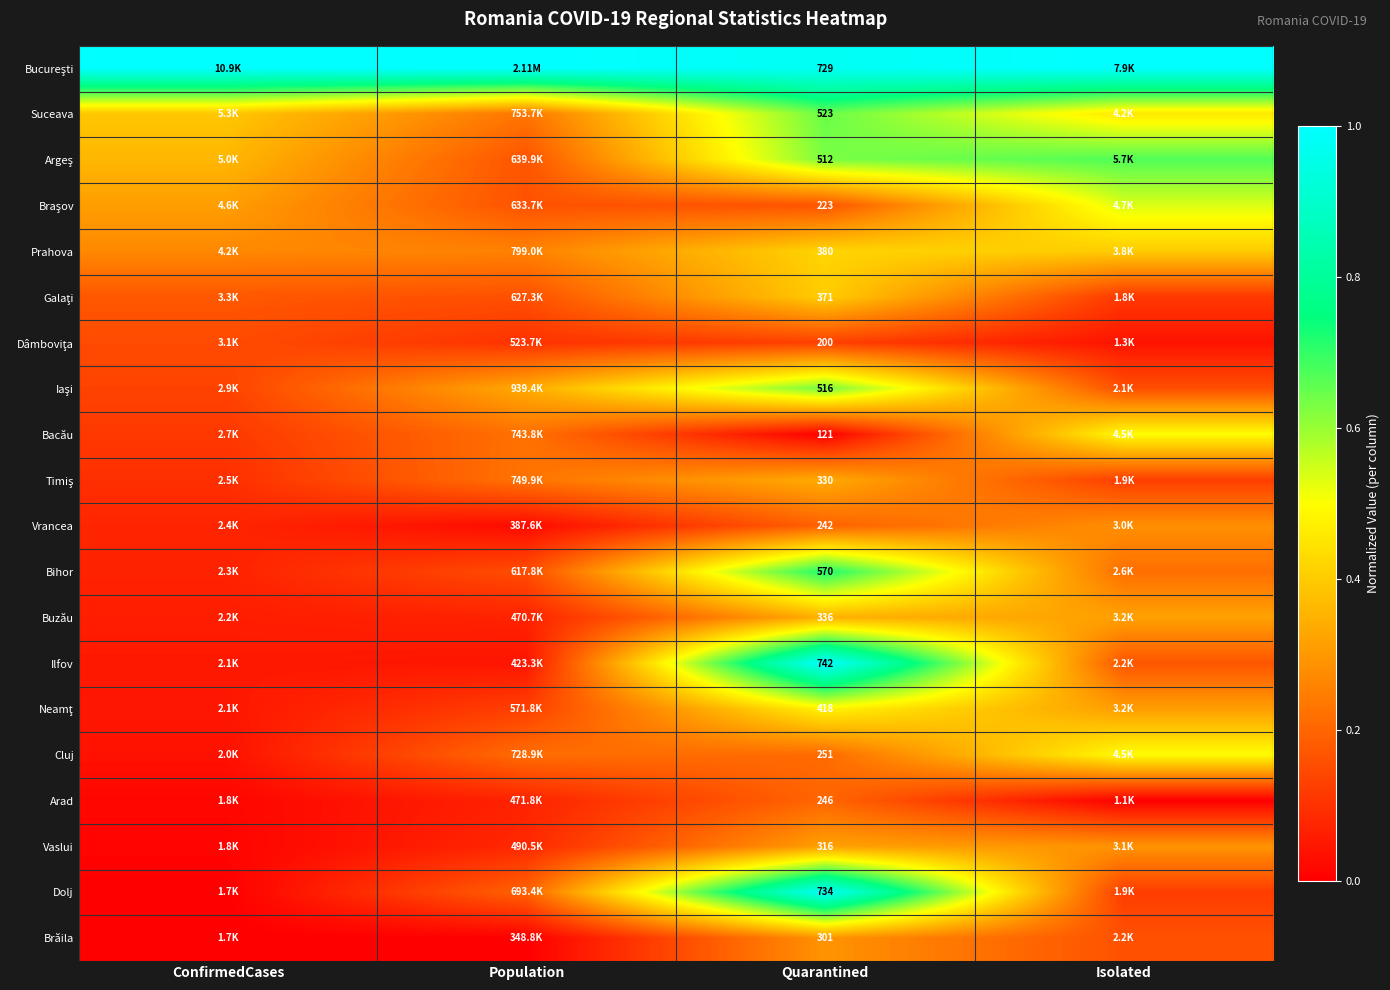

Which category has the highest value in the Vaslui series?

Quarantined